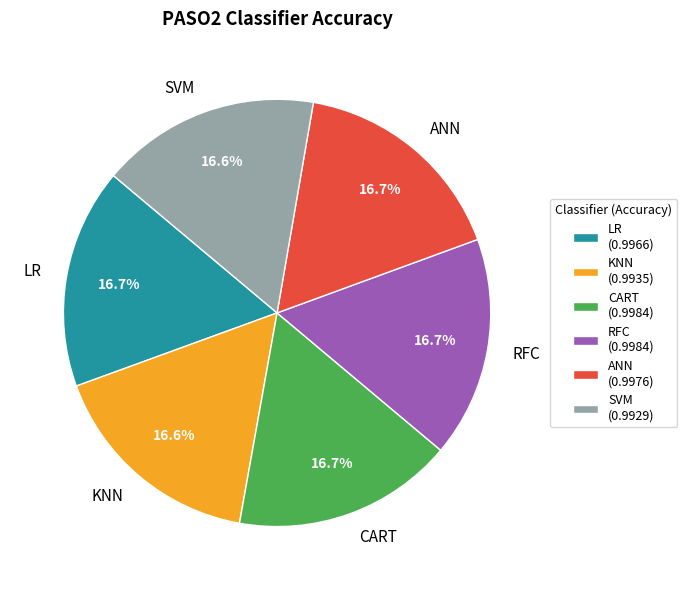

The RFC slice represents 17% of the pie. True or false?

True